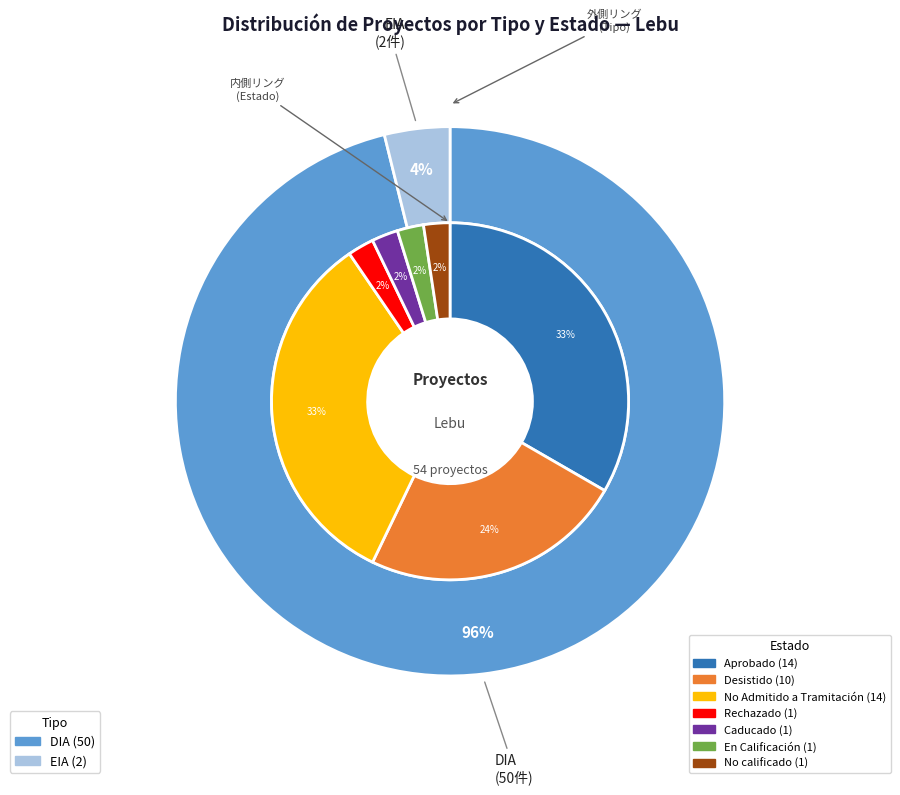

To the nearest percent, what is the combined percentage of EIA and DIA?

100%